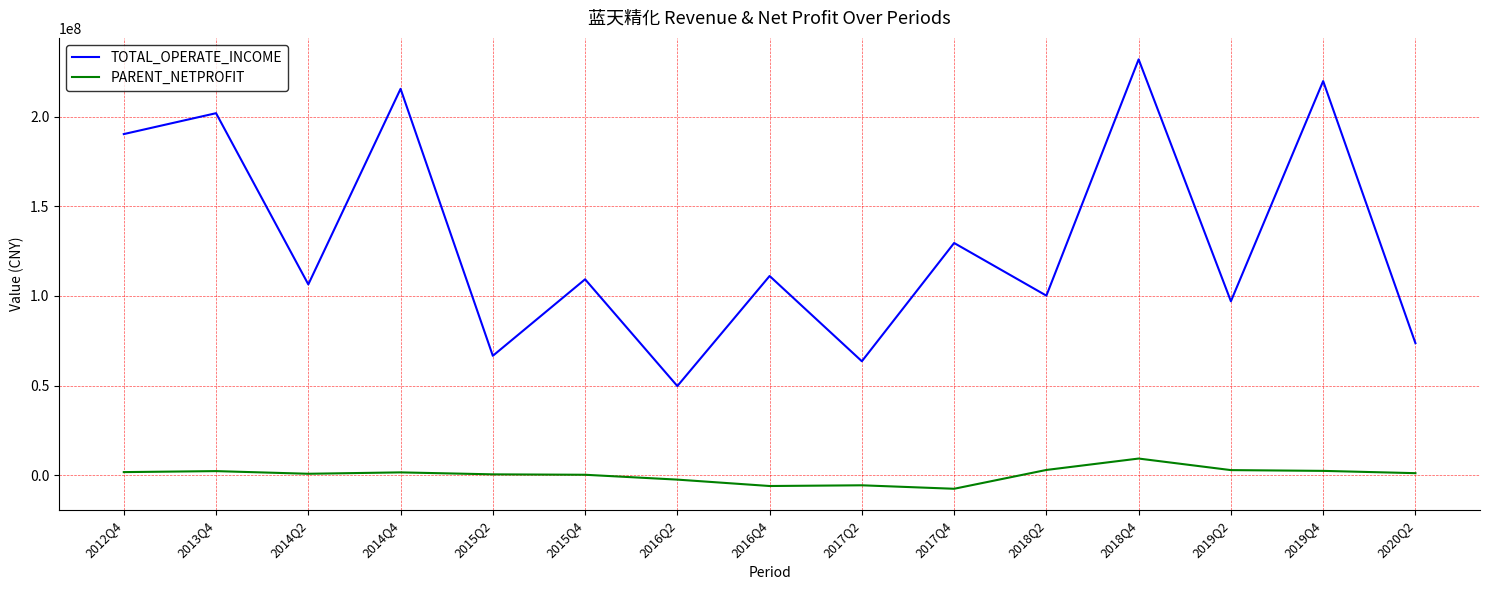

Between 2014Q4 and 2016Q4, which series saw the biggest shift?

TOTAL_OPERATE_INCOME